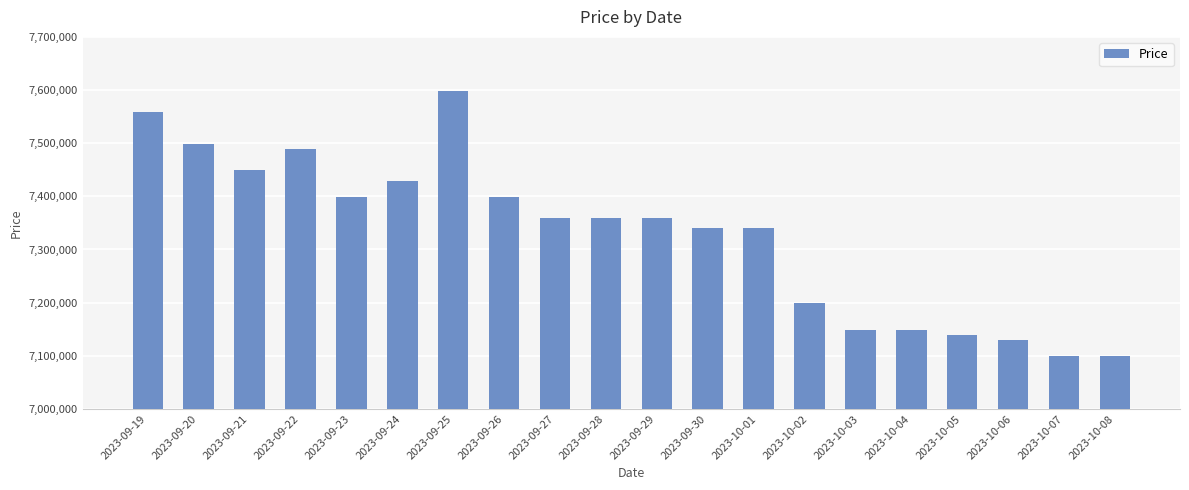

What is the sum of all values?

146546000